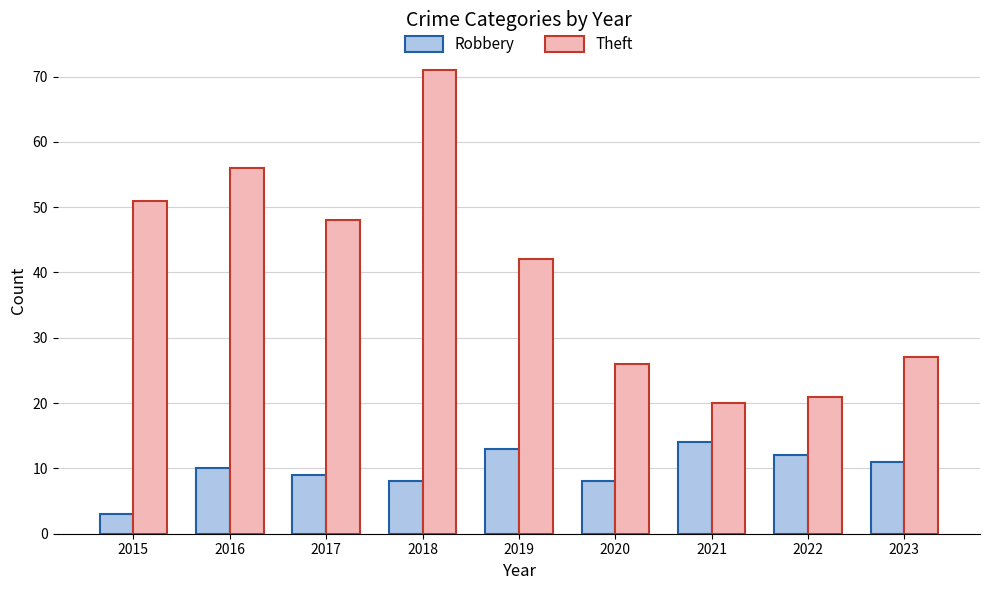

What is the difference between the maximum and minimum values in the Robbery series?

11